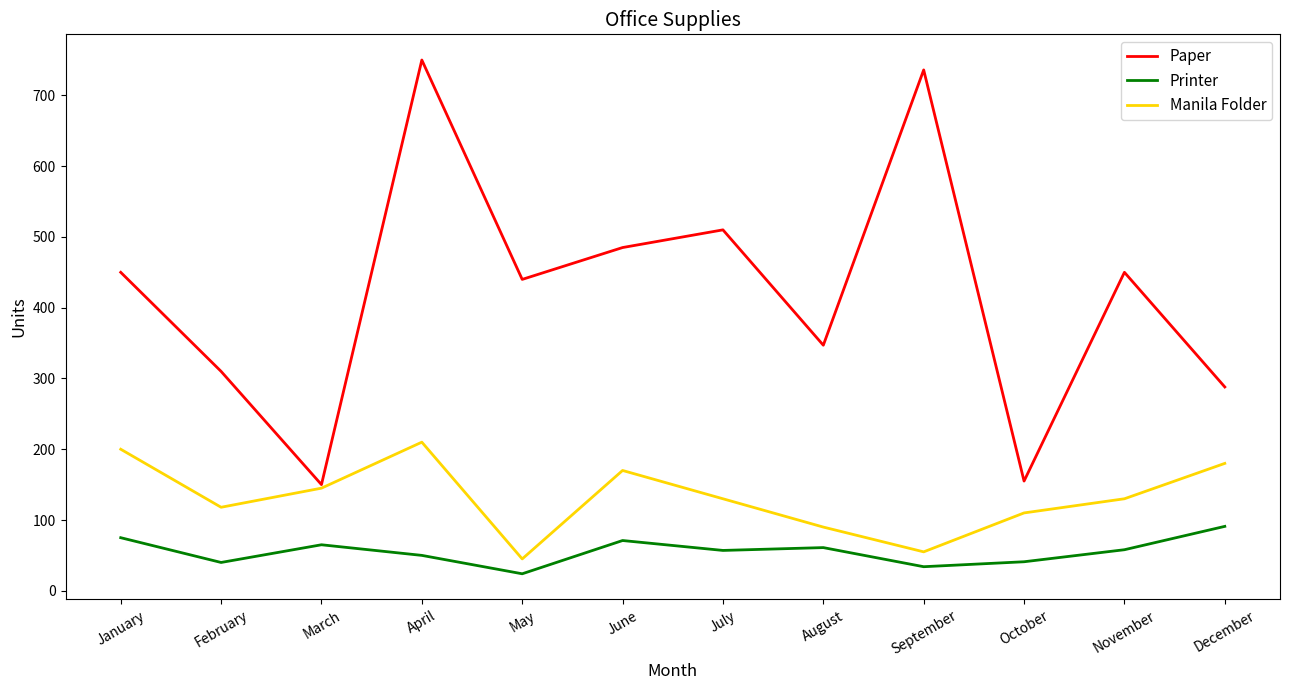

True or false: Printer and Manila Folder intersect in this chart.

False